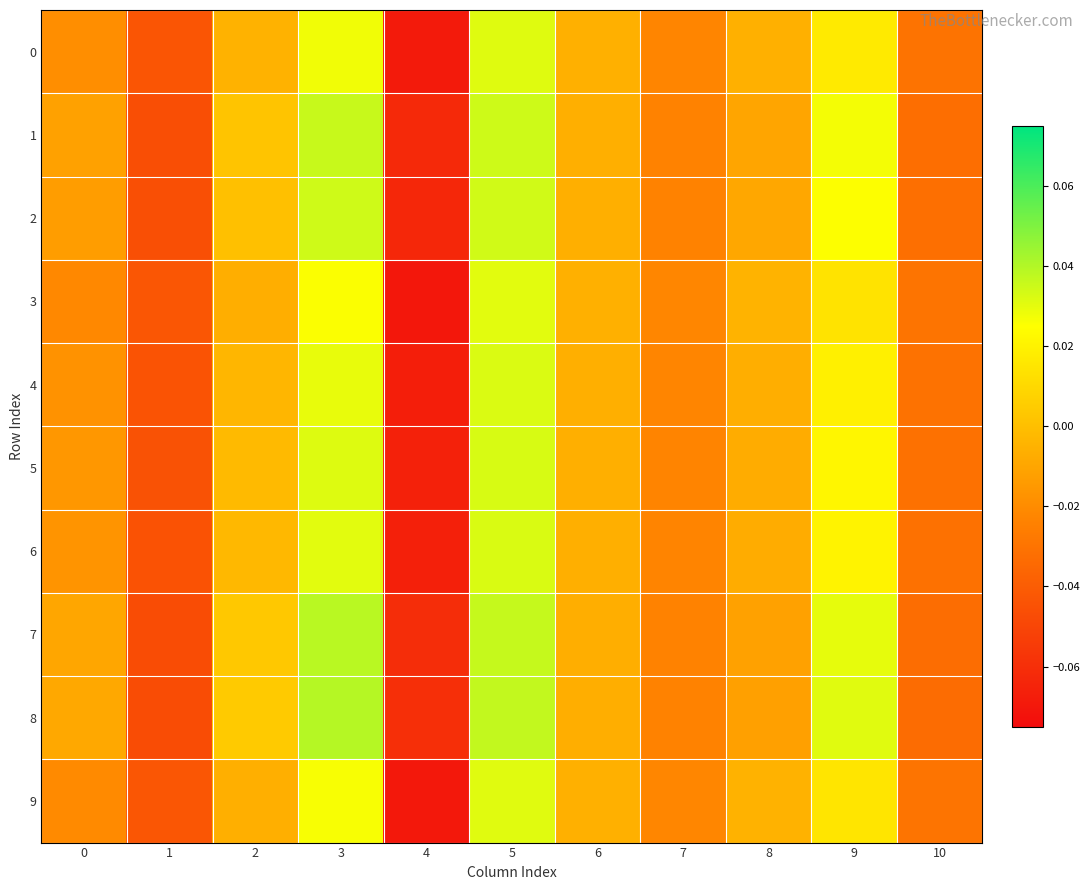

Reading left to right, list all the values displayed in this chart.

0: 0=-0.0	1=-0.0	2=-0.0	3=0.0	4=-0.1	5=0.0	6=-0.0	7=-0.0	8=-0.0	9=0.0	10=-0.0
1: 0=-0.0	1=-0.0	2=0.0	3=0.0	4=-0.1	5=0.0	6=-0.0	7=-0.0	8=-0.0	9=0.0	10=-0.0
2: 0=-0.0	1=-0.0	2=0.0	3=0.0	4=-0.1	5=0.0	6=-0.0	7=-0.0	8=-0.0	9=0.0	10=-0.0
3: 0=-0.0	1=-0.0	2=-0.0	3=0.0	4=-0.1	5=0.0	6=-0.0	7=-0.0	8=-0.0	9=0.0	10=-0.0
4: 0=-0.0	1=-0.0	2=-0.0	3=0.0	4=-0.1	5=0.0	6=-0.0	7=-0.0	8=-0.0	9=0.0	10=-0.0
5: 0=-0.0	1=-0.0	2=-0.0	3=0.0	4=-0.1	5=0.0	6=-0.0	7=-0.0	8=-0.0	9=0.0	10=-0.0
6: 0=-0.0	1=-0.0	2=-0.0	3=0.0	4=-0.1	5=0.0	6=-0.0	7=-0.0	8=-0.0	9=0.0	10=-0.0
7: 0=-0.0	1=-0.0	2=0.0	3=0.0	4=-0.1	5=0.0	6=-0.0	7=-0.0	8=-0.0	9=0.0	10=-0.0
8: 0=-0.0	1=-0.0	2=0.0	3=0.0	4=-0.1	5=0.0	6=-0.0	7=-0.0	8=-0.0	9=0.0	10=-0.0
9: 0=-0.0	1=-0.0	2=-0.0	3=0.0	4=-0.1	5=0.0	6=-0.0	7=-0.0	8=-0.0	9=0.0	10=-0.0